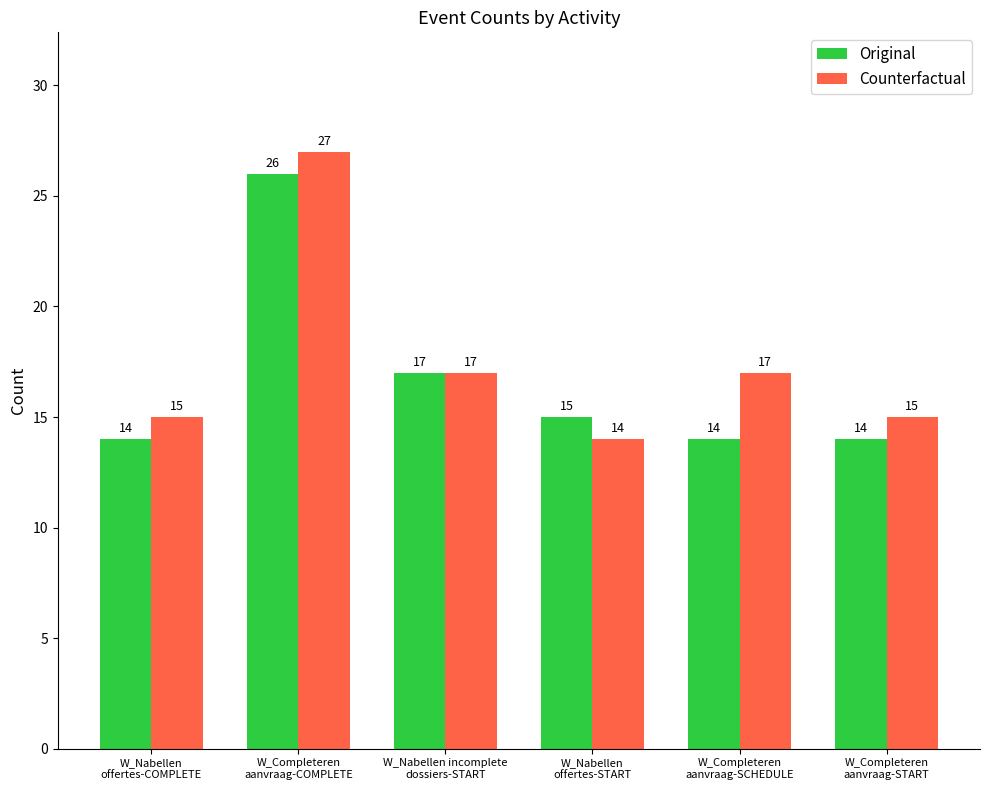

How many bars are there in total?

12